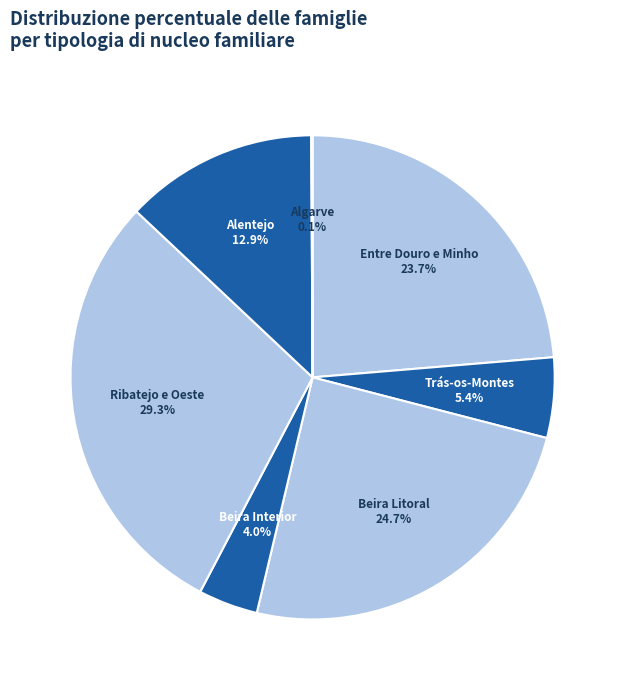

What is the ratio of the value at Beira Interior to the value at Ribatejo e Oeste?

0.1